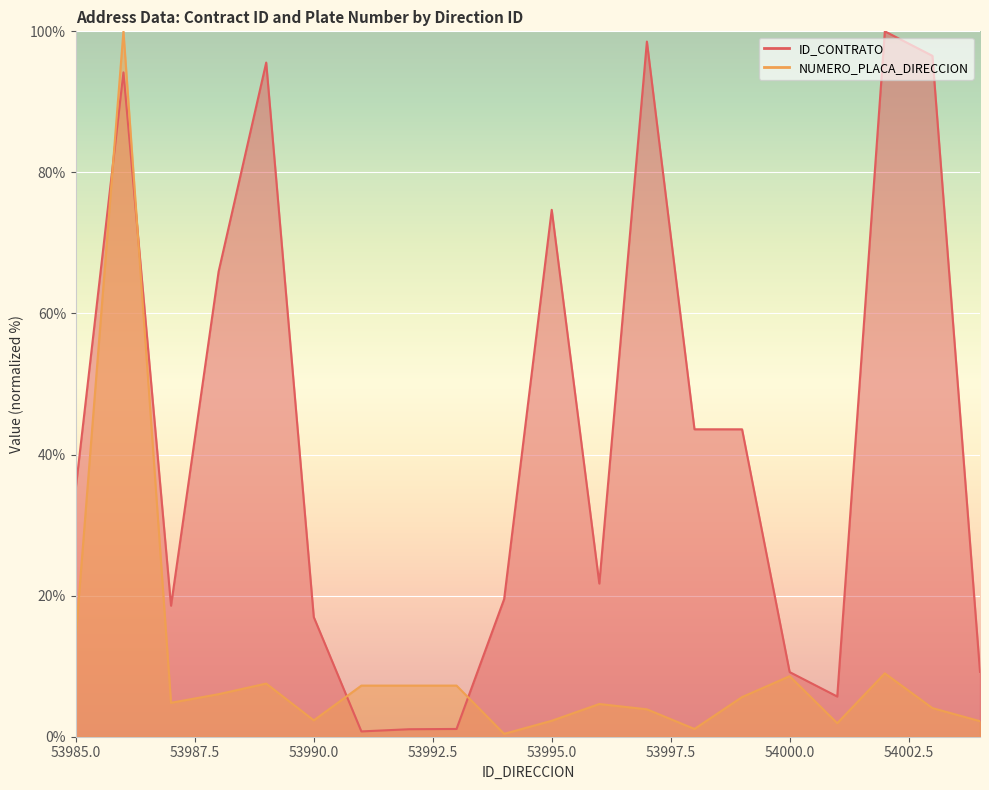

How many categories are shown in the chart?

20